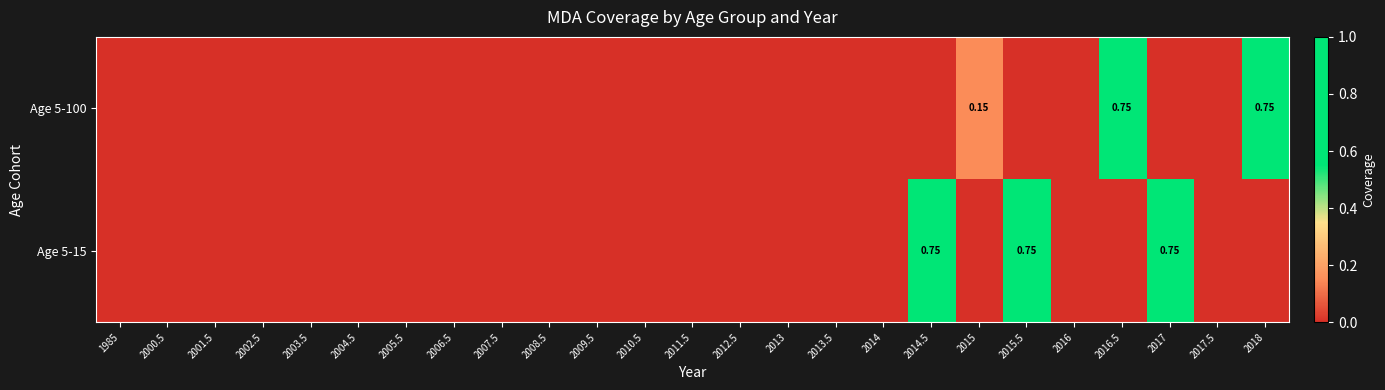

The value of Age 5-100 at 2009.5 is 0.0. True or false?

True